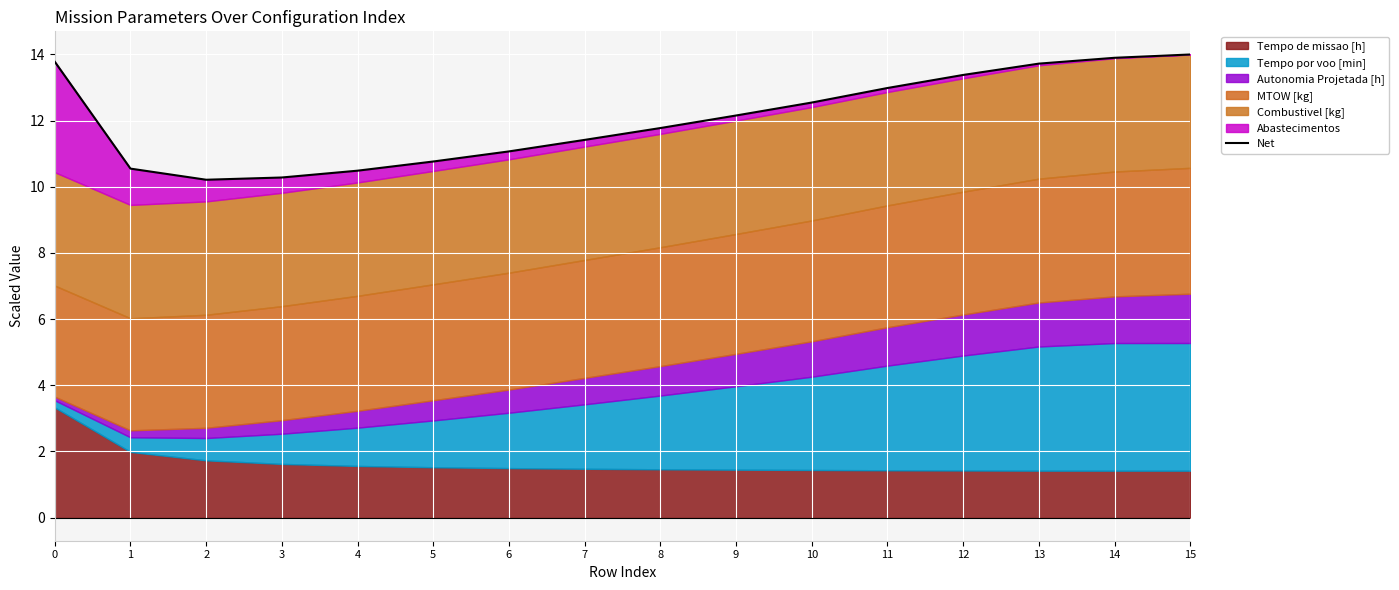

Reading left to right, what are all the values shown in this chart?

13.8	10.5	10.2	10.3	10.5	10.8	11.1	11.4	11.8	12.2	12.5	13.0	13.4	13.7	13.9	14.0